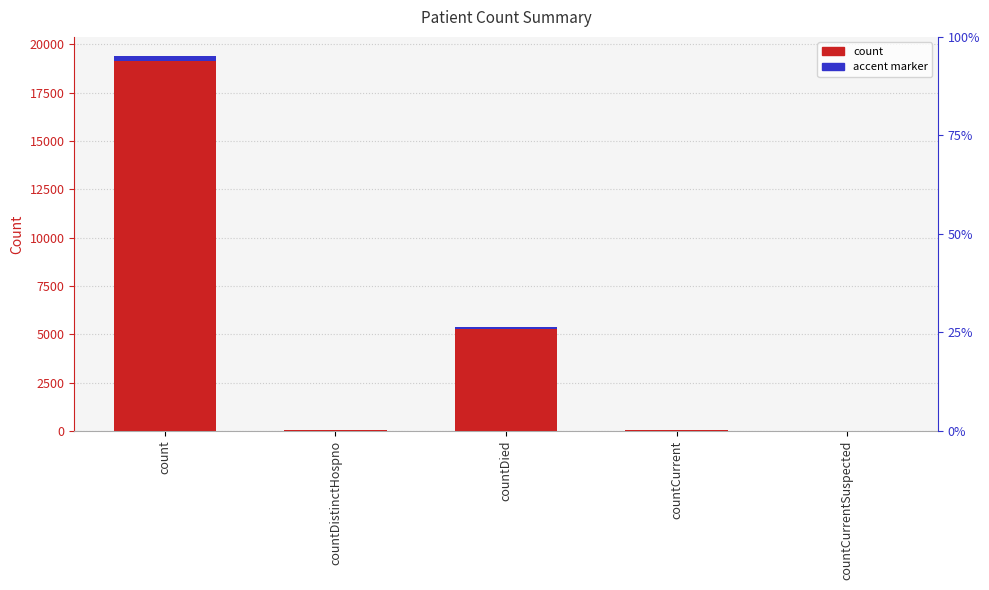

True or false: accent marker has a value of 0.3 at countDistinctHospno.

False